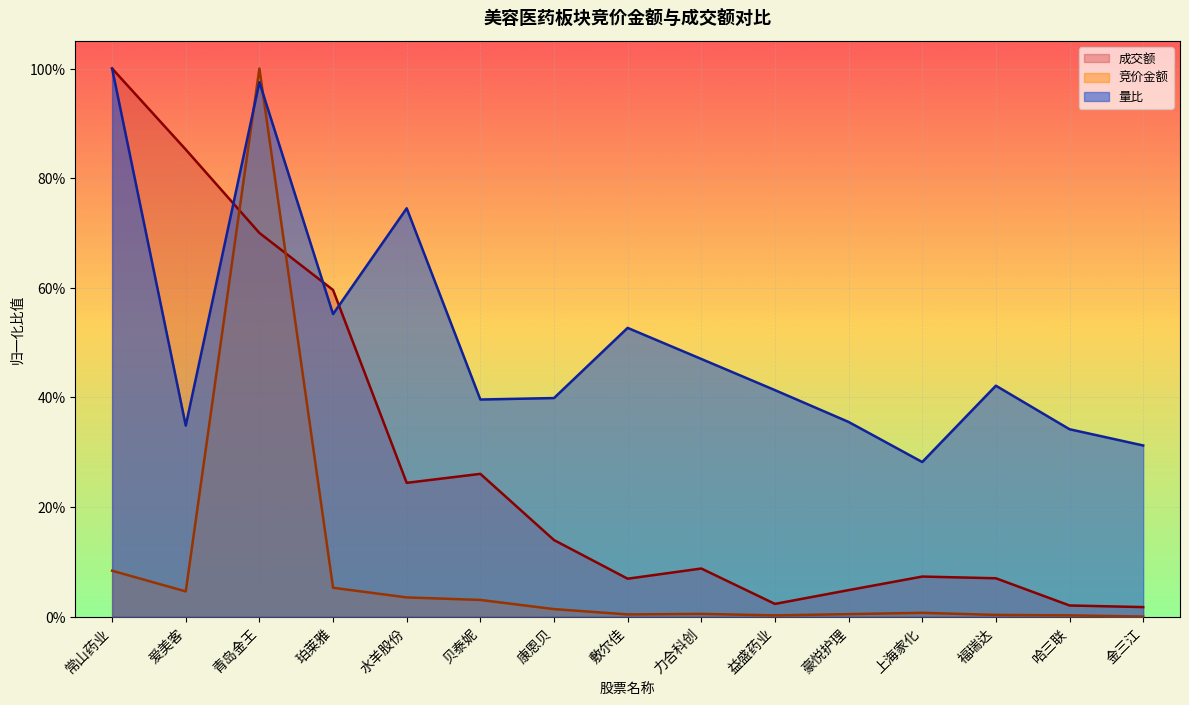

List the series in order of their peak value, lowest first.

竞价金额, 成交额, 量比